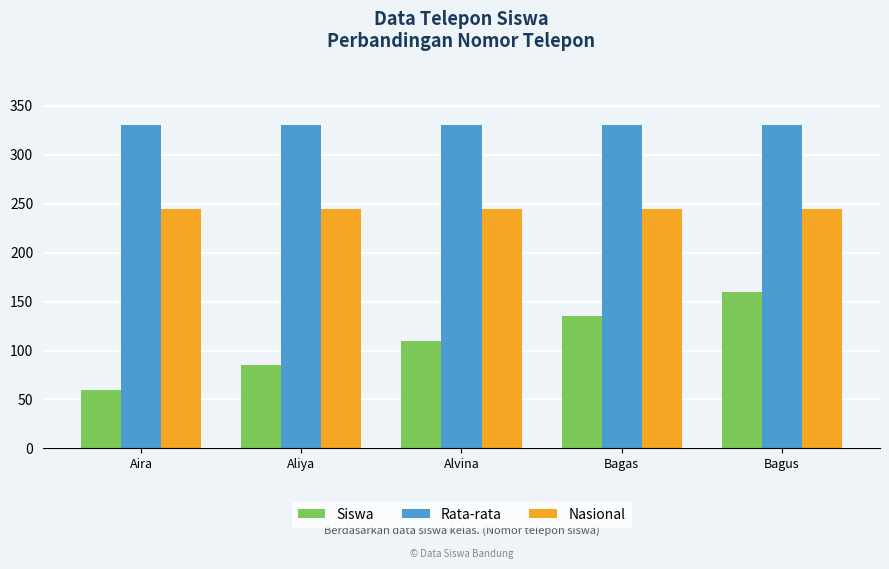

What is the sum of the Rata-rata values at Bagus and Aira?

660